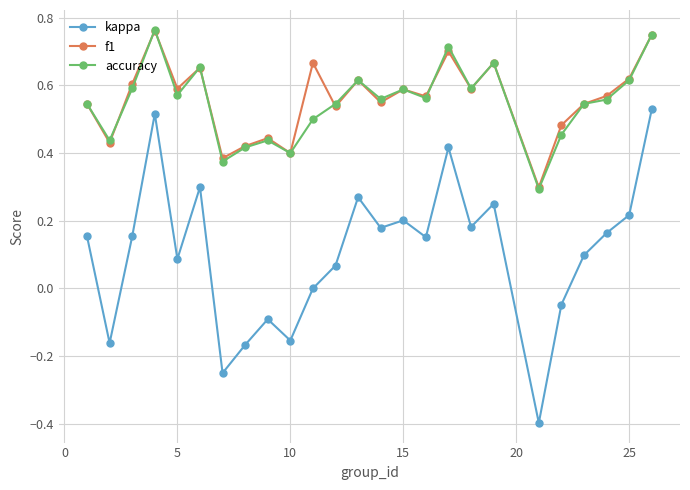

Which series has the widest spread of values?

kappa